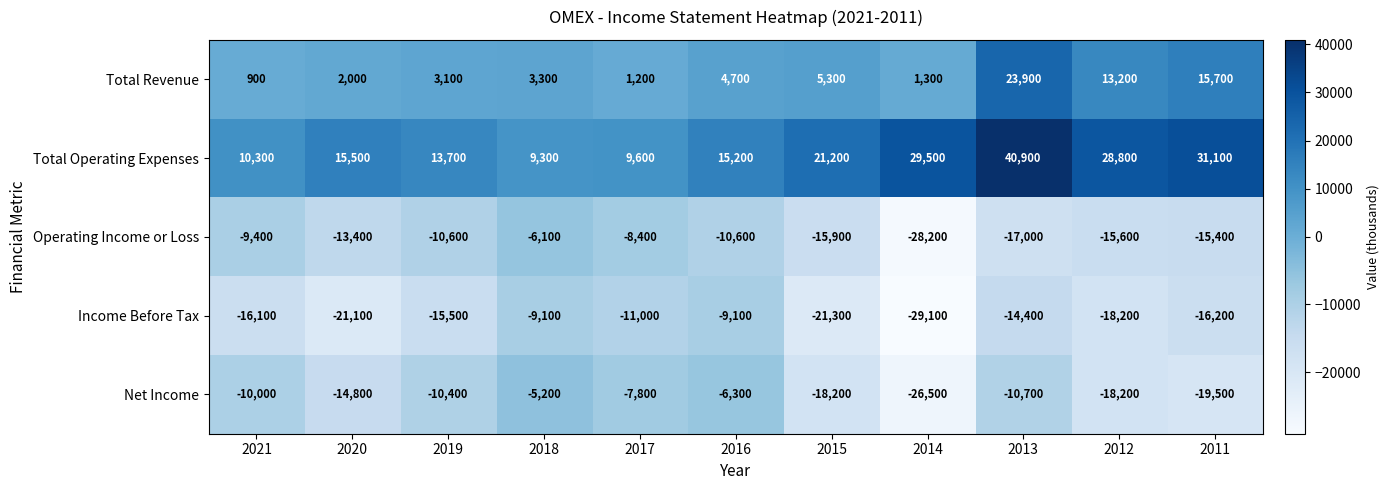

What is the difference between the highest and lowest values at 2013?

57900